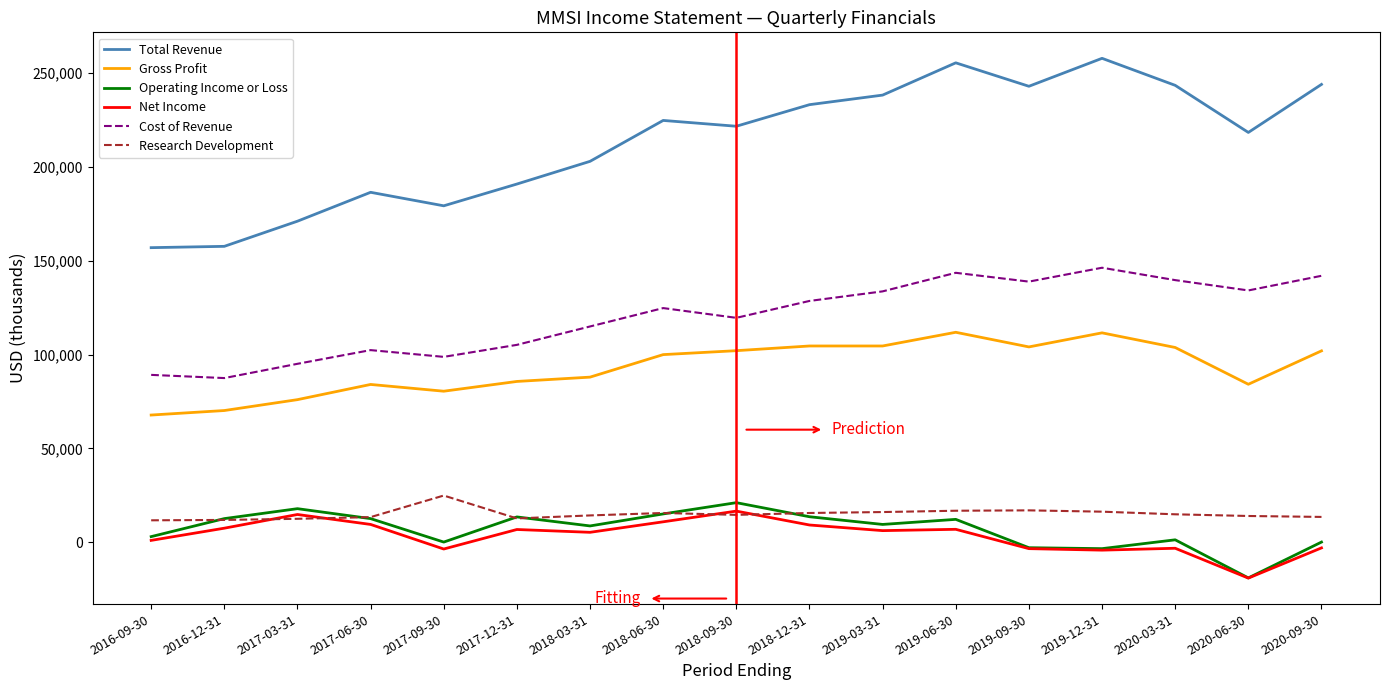

The value of Total Revenue at 2019-12-31 is 356569. True or false?

False